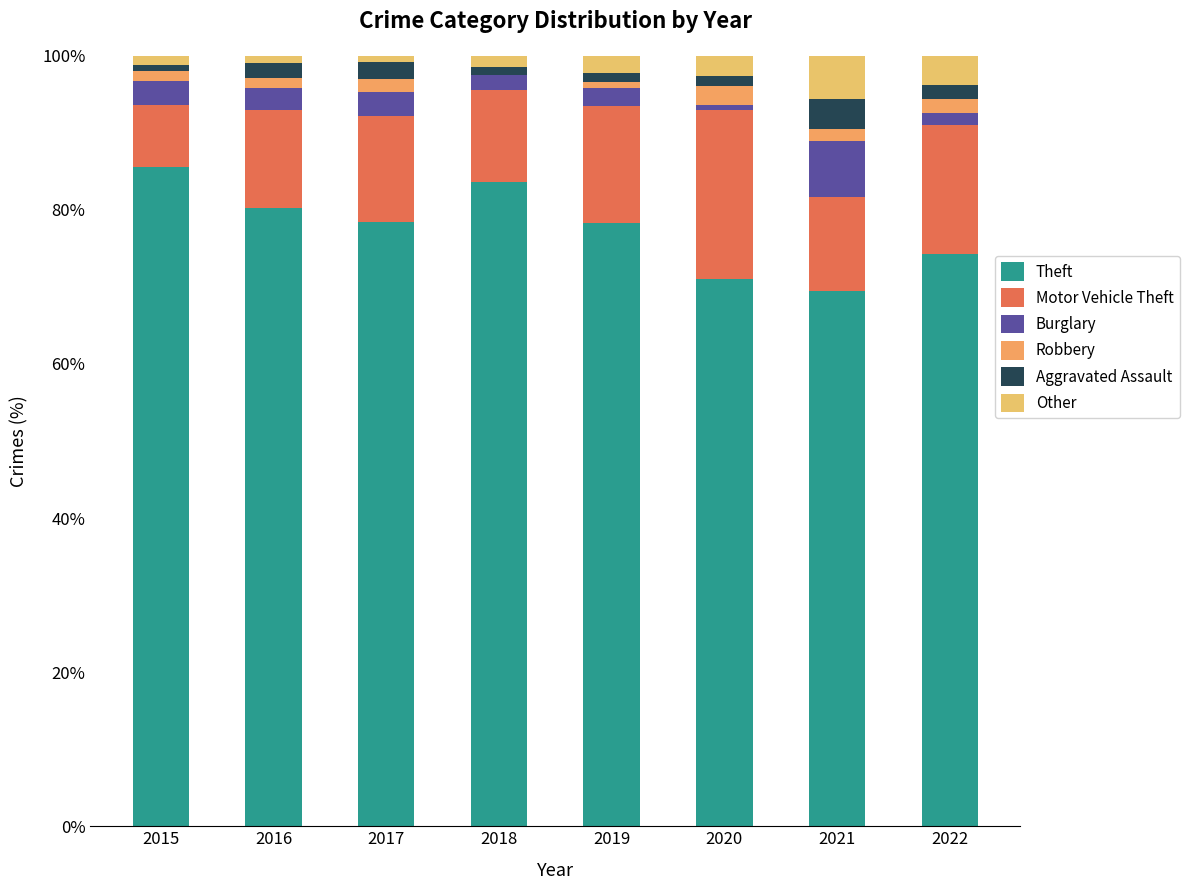

Which has a higher value, 2018 or 2015?

2015